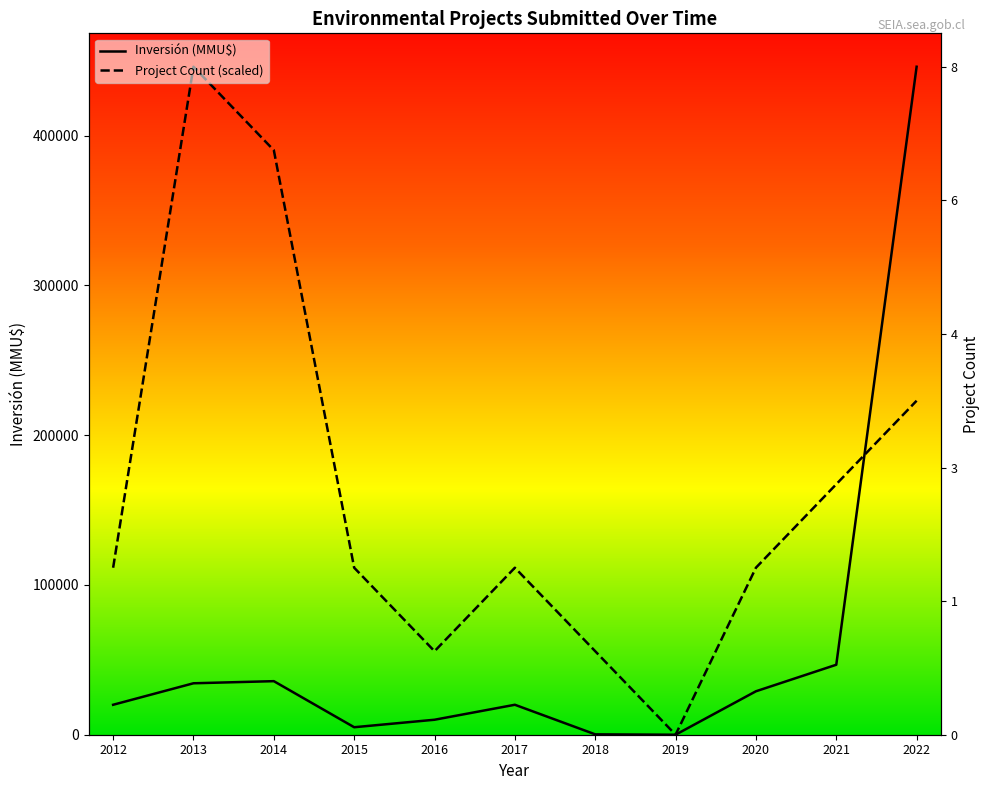

Is the value of Project Count (scaled) at 2022 greater than the value of Inversión (MMU$) at 2016?

Yes